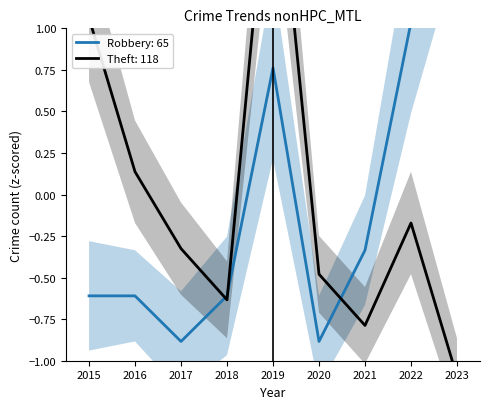

What is the difference between the Theft values at 2019 and 2018?

2.9